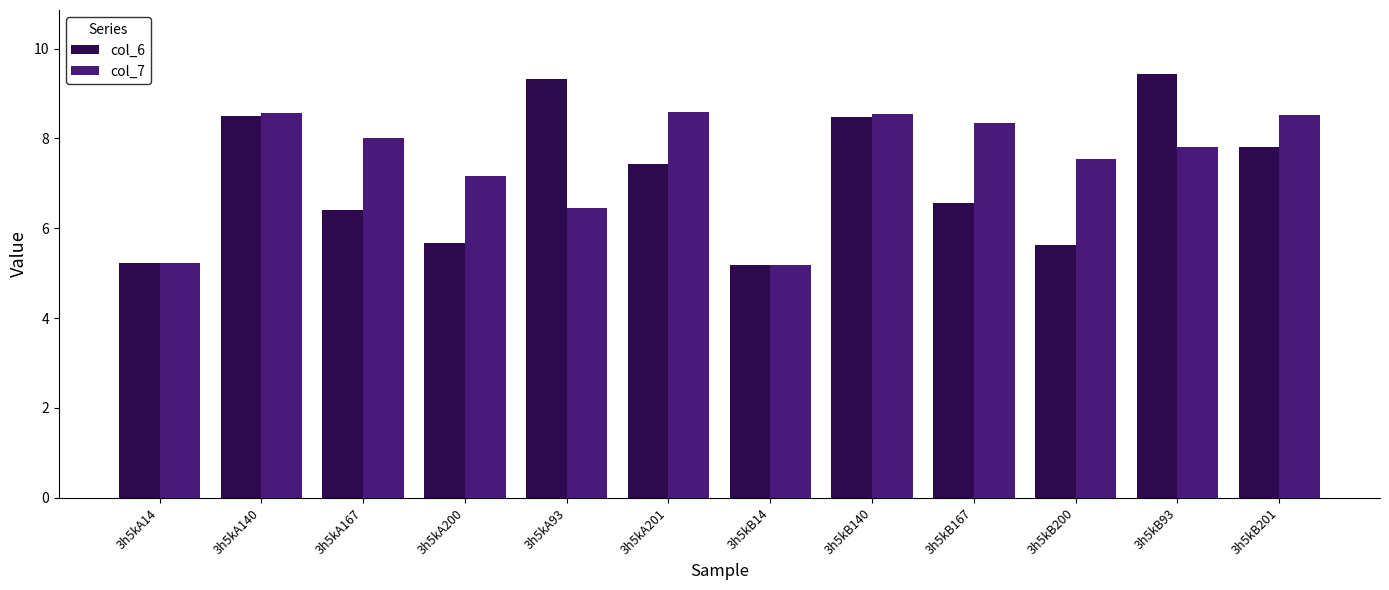

True or false: col_7 has a value of 5.2 at 3h5kB14.

True